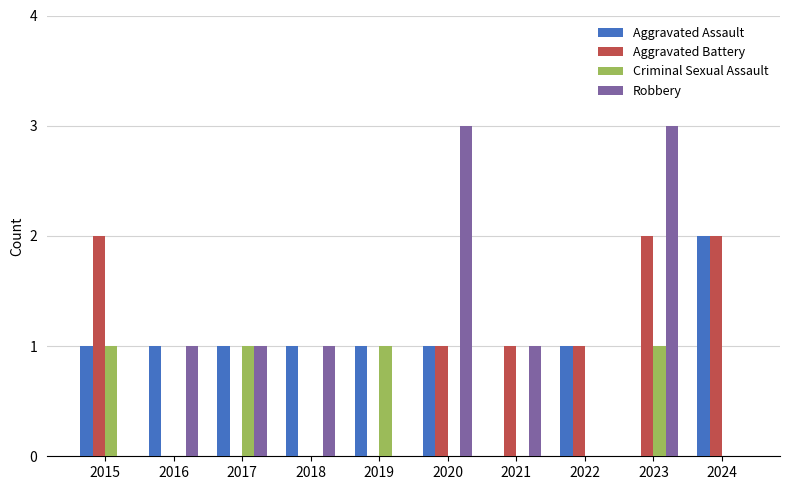

Reading left to right, extract all data points from this chart.

Aggravated Assault: 1	1	1	1	1	1	0	1	0	2
Aggravated Battery: 2	0	0	0	0	1	1	1	2	2
Criminal Sexual Assault: 1	0	1	0	1	0	0	0	1	0
Robbery: 0	1	1	1	0	3	1	0	3	0